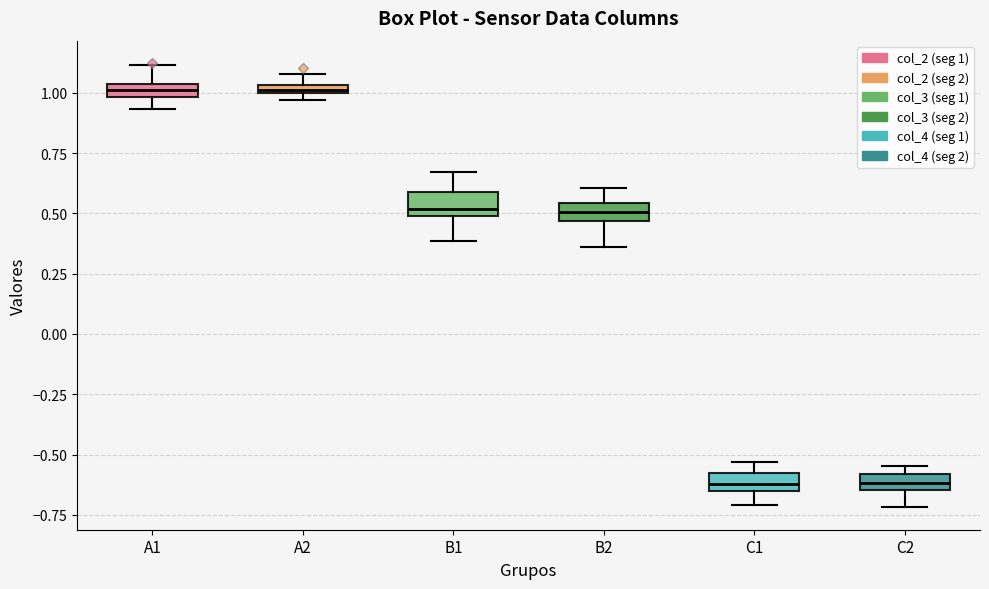

Where does the median line of the box for B2 sit on the y-axis? The values are not printed on the chart, so give them approximately, as read against the axis.

0.50